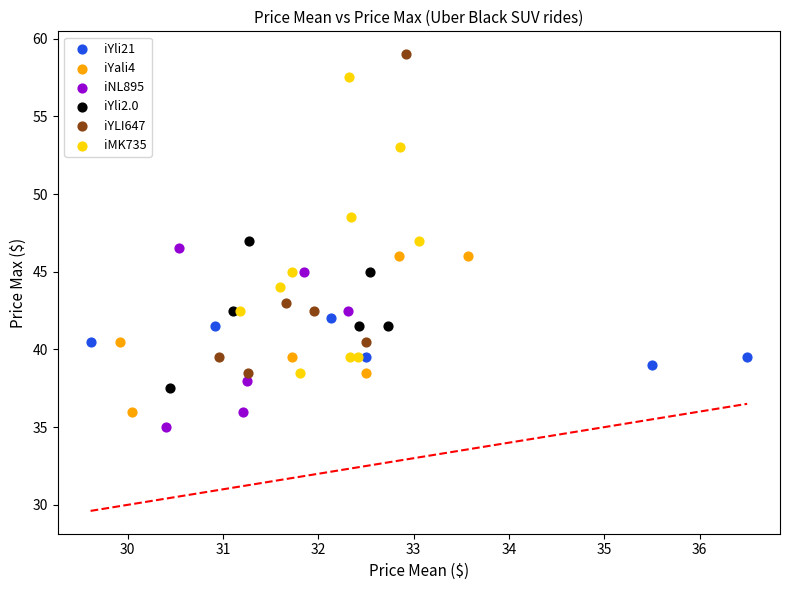

Which series reaches the maximum Y coordinate?

iYLI647